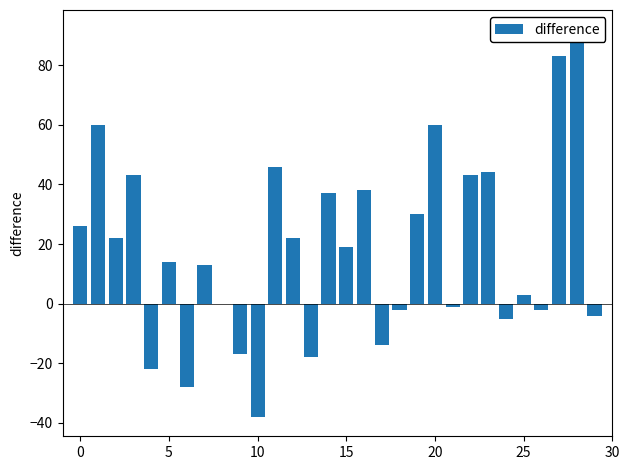

What is the greatest value displayed?

92.0